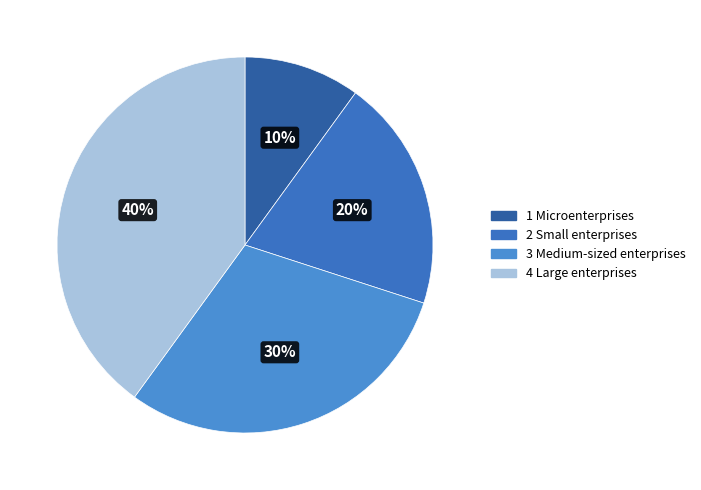

How many segments does this pie chart have?

4